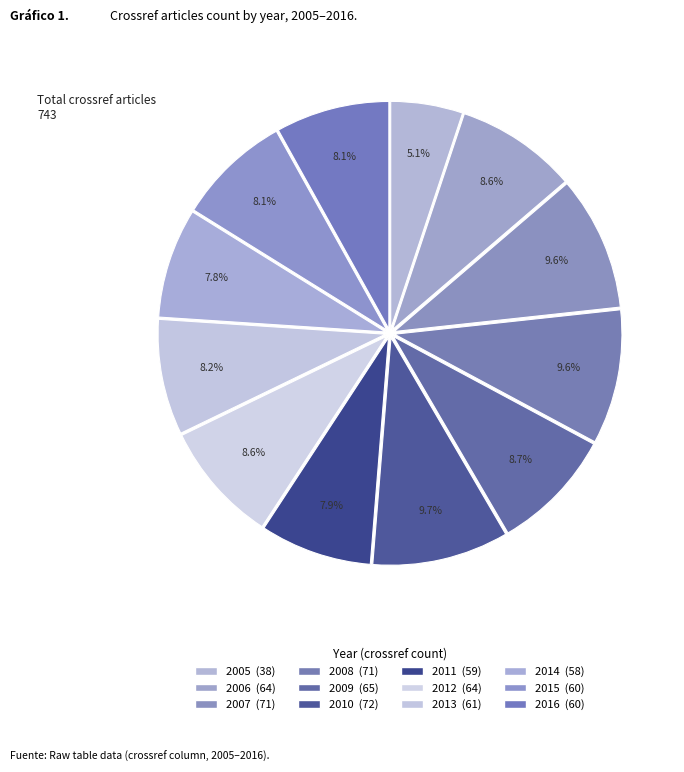

What is the change in value from 2007 to 2014?

-13